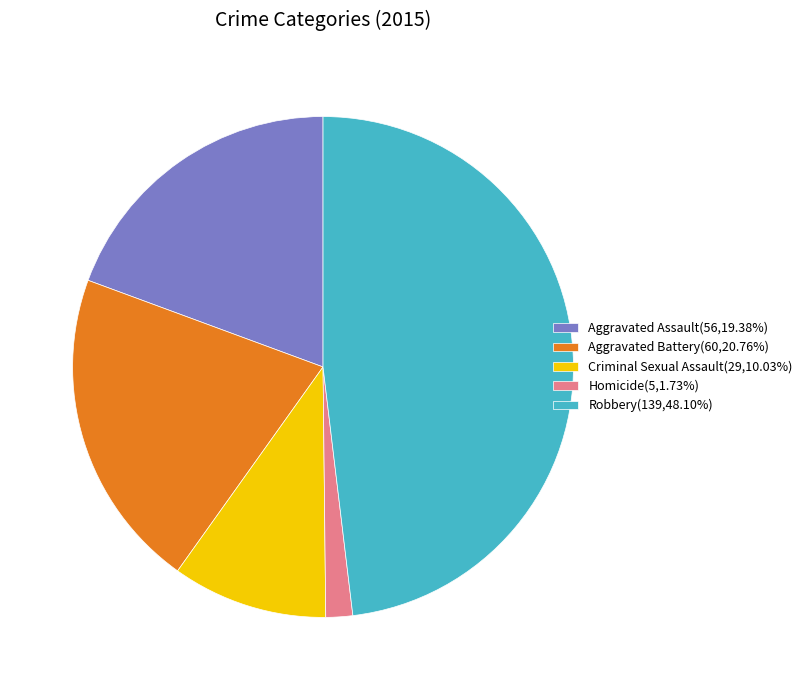

What is the ratio of the value at Aggravated Assault(56,19.38%) to the value at Aggravated Battery(60,20.76%)?

0.9